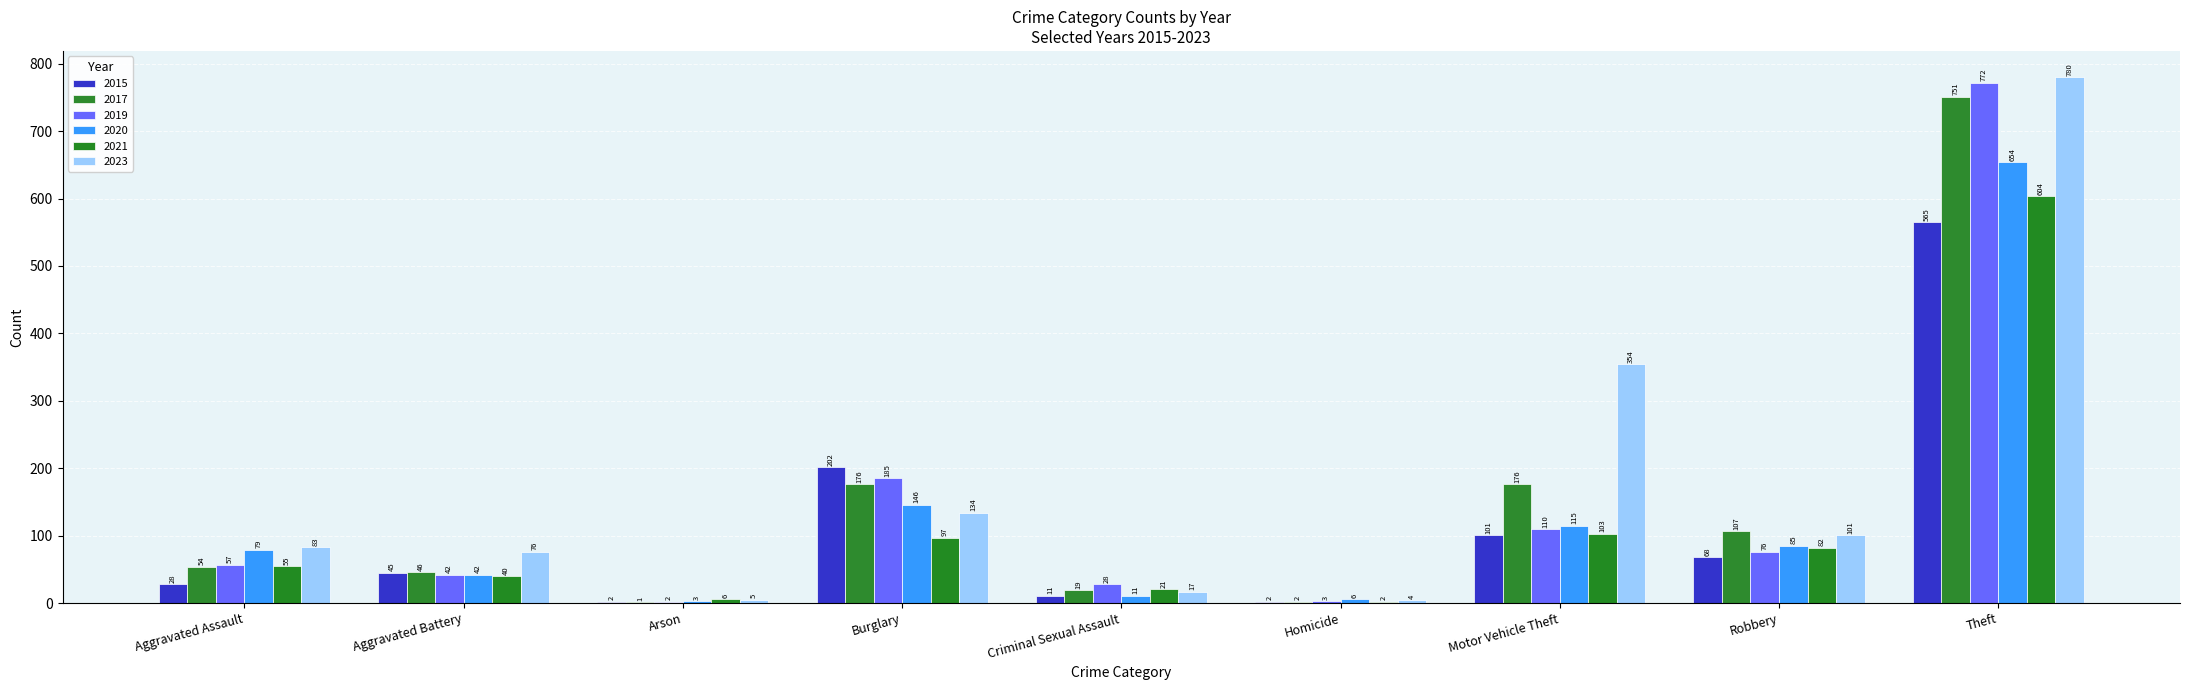

What is the sum of all 2020 values?

1141